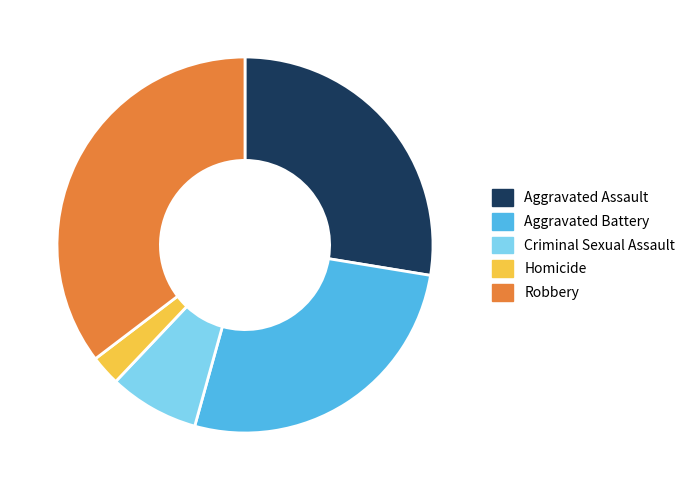

The Criminal Sexual Assault slice represents 8% of the pie. True or false?

True